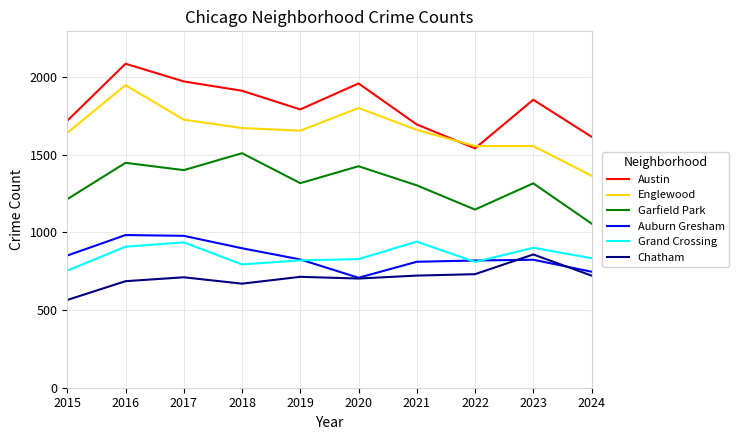

What is the sum of the Grand Crossing values at 2023 and 2024?

1735